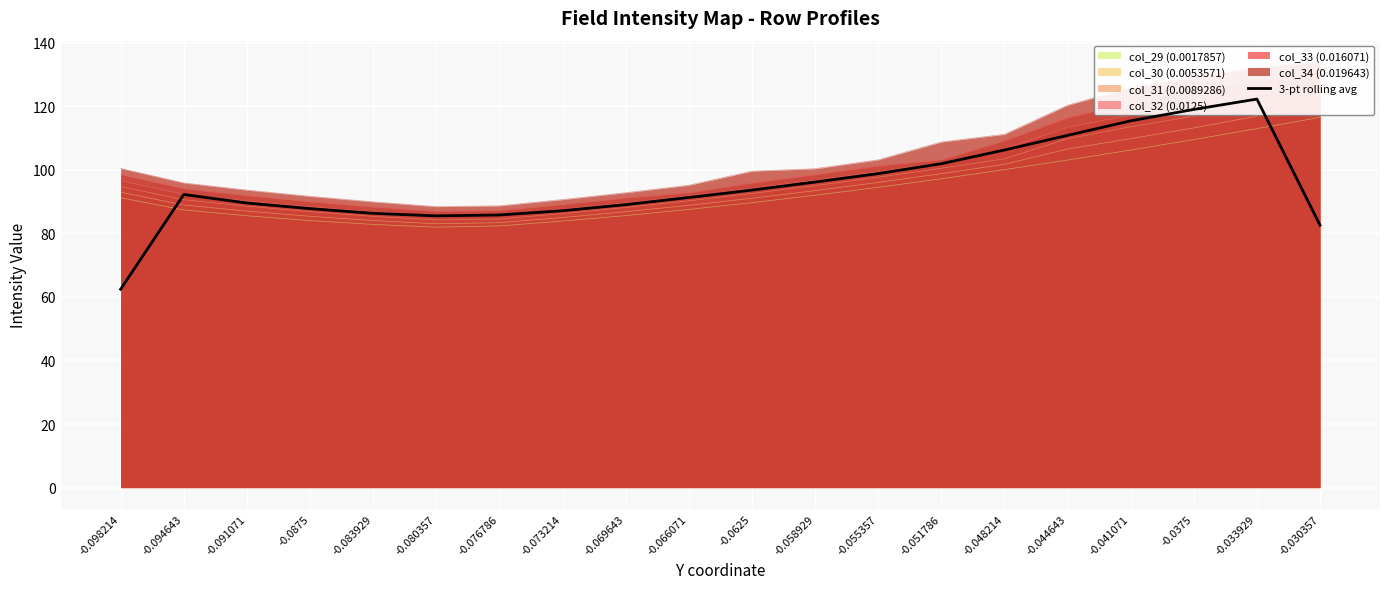

Reading left to right, transcribe all the data shown in this chart.

-0.098214=62.4	-0.094643=92.2	-0.091071=89.5	-0.0875=87.8	-0.083929=86.3	-0.080357=85.5	-0.076786=85.8	-0.073214=87.1	-0.069643=89.0	-0.066071=91.3	-0.0625=93.6	-0.058929=96.1	-0.055357=98.8	-0.051786=101.9	-0.048214=106.2	-0.044643=110.8	-0.041071=115.4	-0.0375=119.0	-0.033929=122.2	-0.030357=82.6